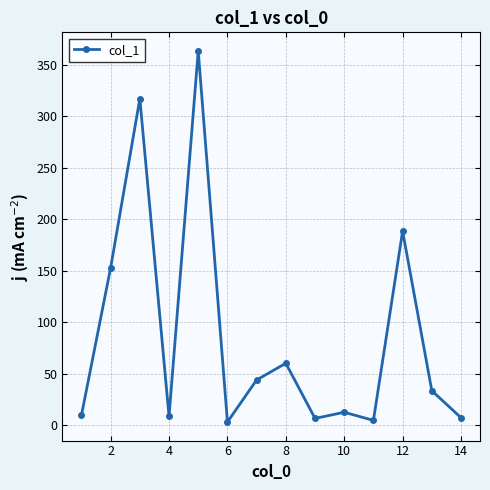

What is the greatest value displayed?

363.7